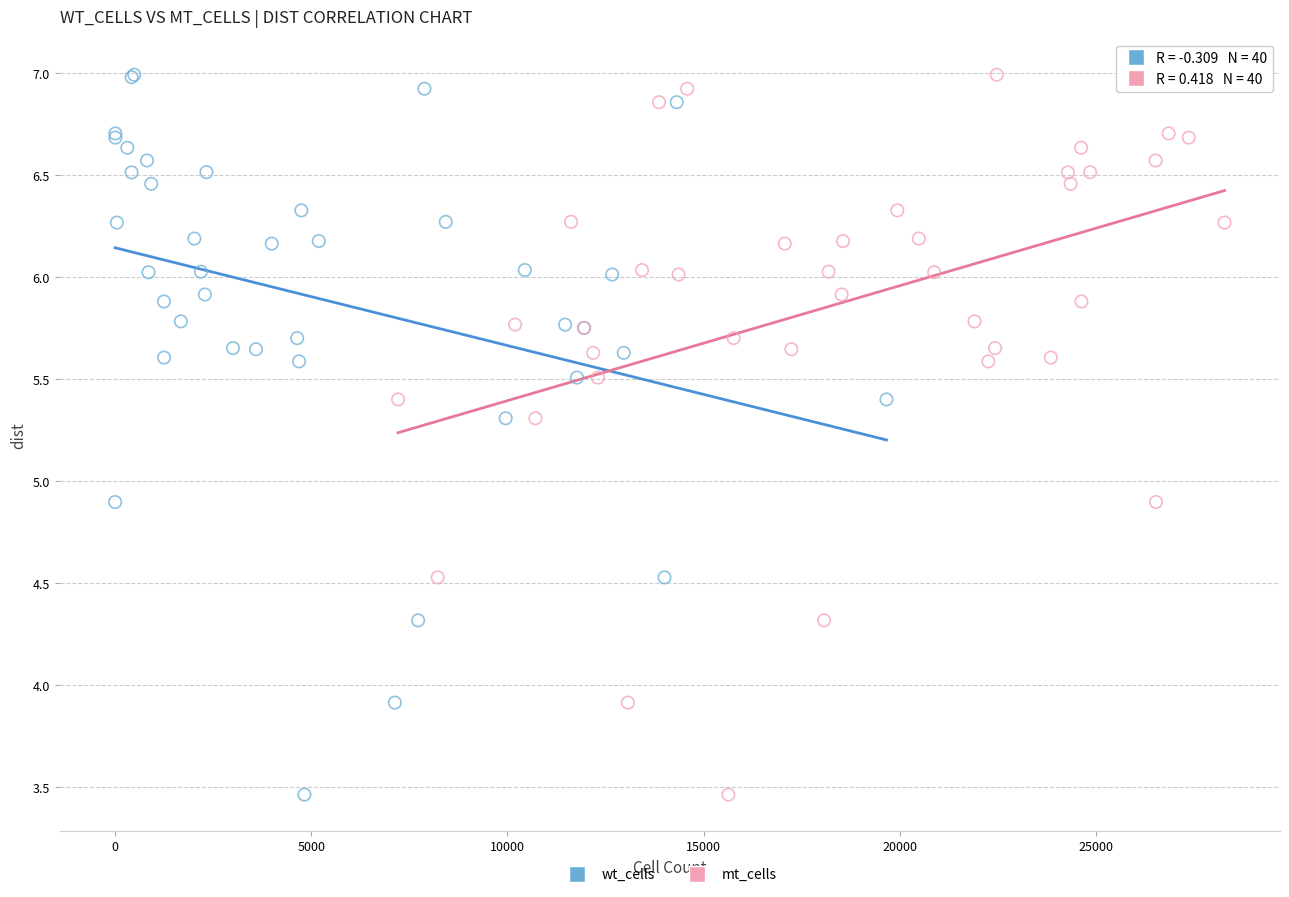

What are all the series names shown in the legend?

wt_cells, mt_cells